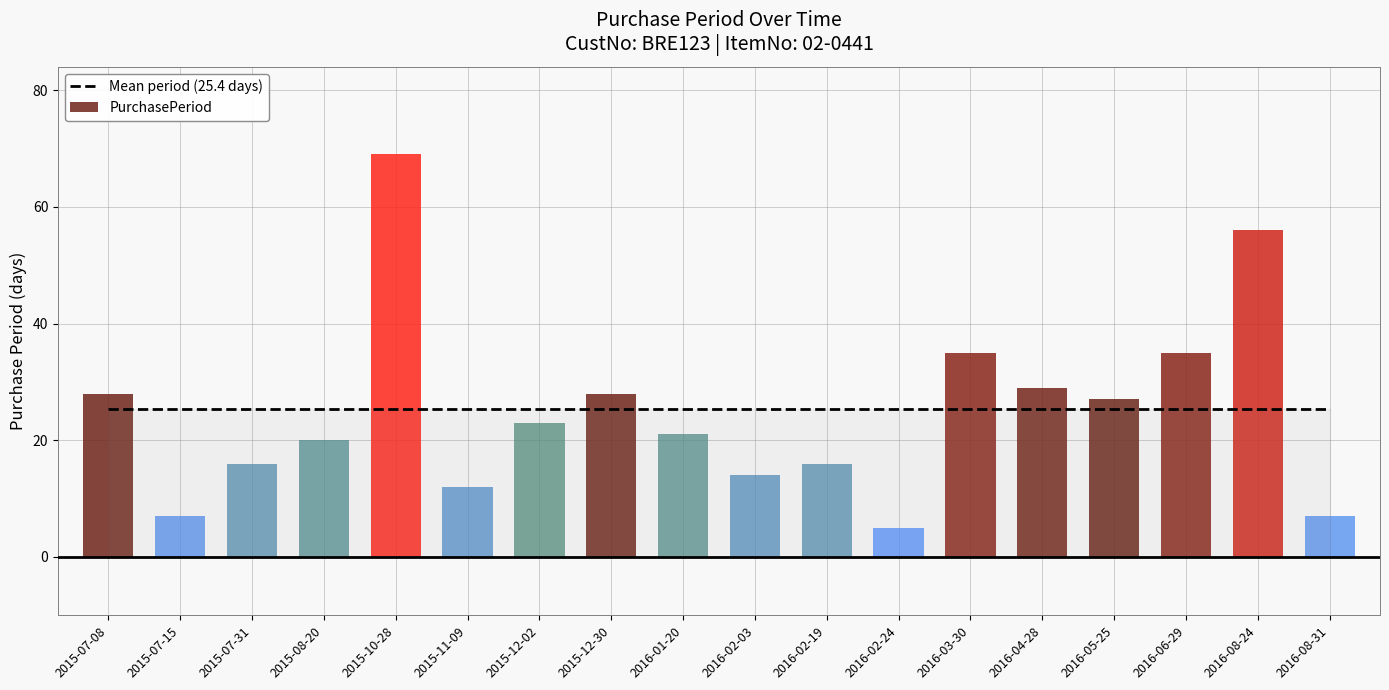

Which has a higher value, 2015-12-30 or 2015-10-28?

2015-10-28